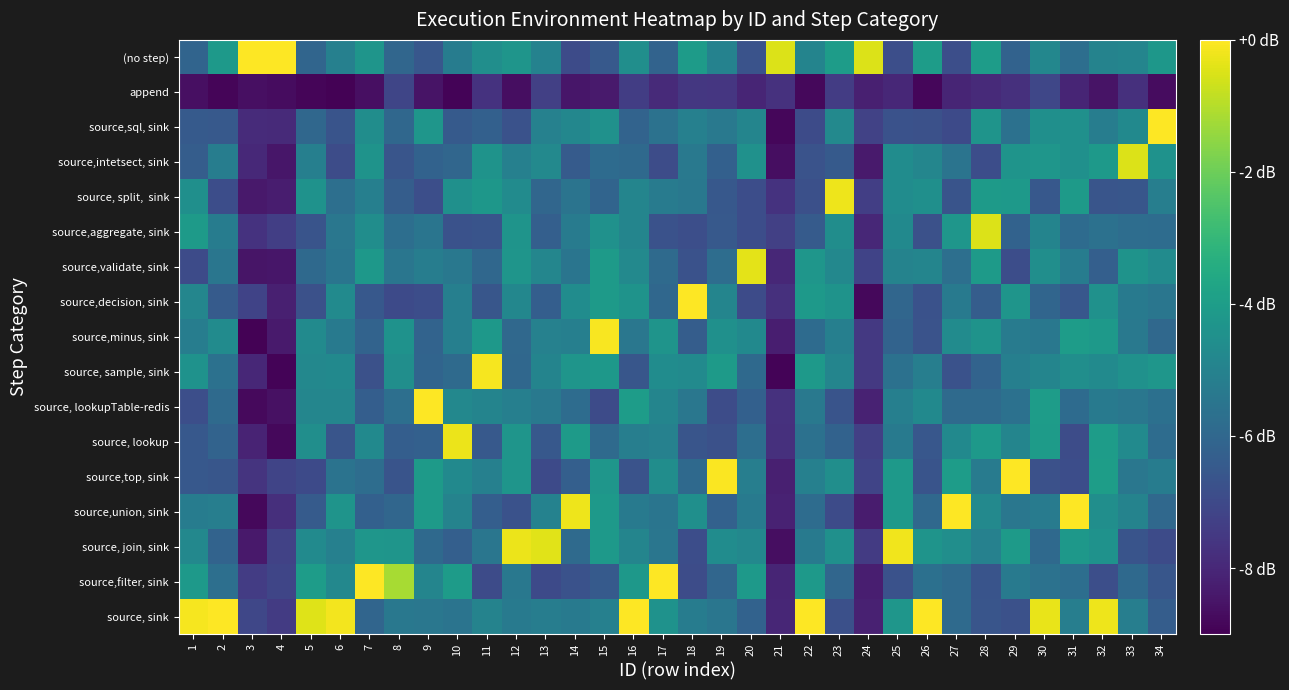

What is the total value across all series at 34?

-90.8